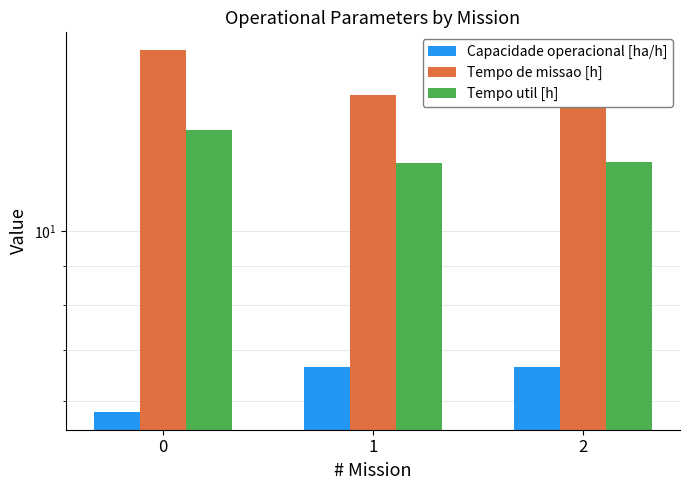

Is the value of Tempo de missao [h] at 2 greater than the value of Tempo util [h] at 2?

Yes